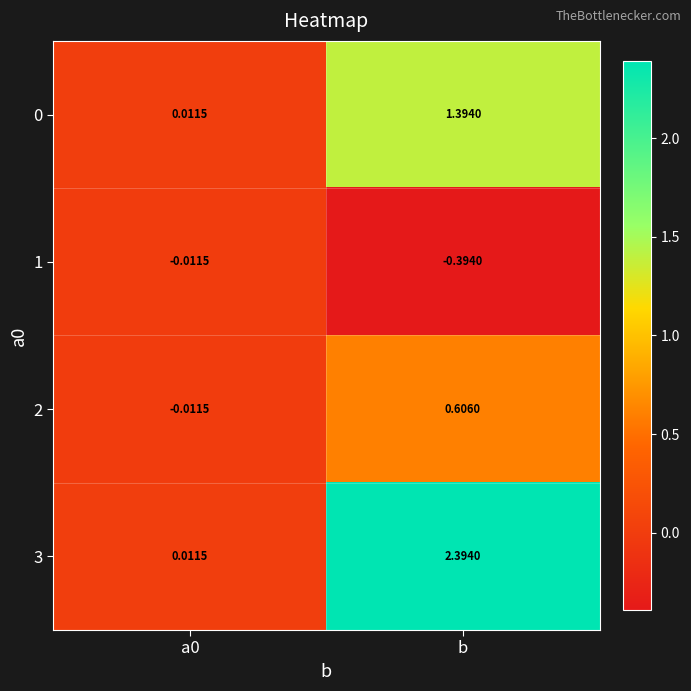

What is the difference between the highest and lowest values at b?

2.8